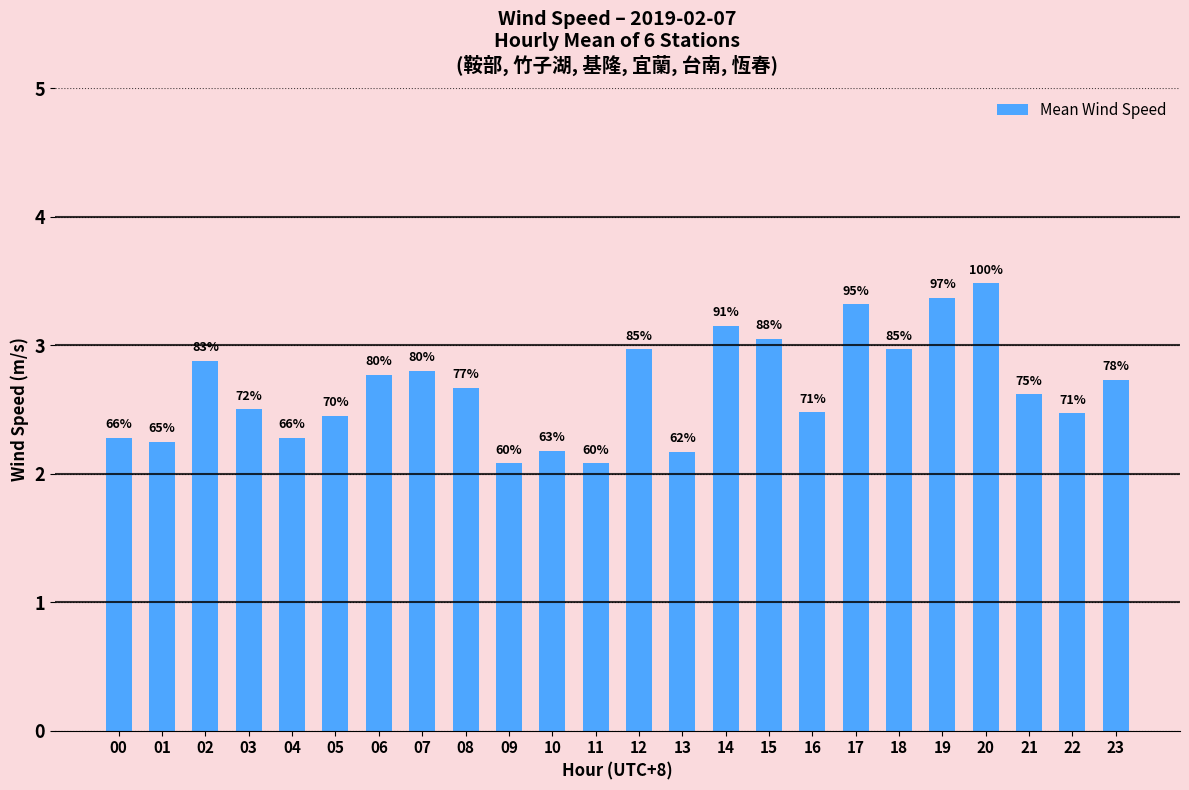

Which label corresponds to the largest value in the chart?

20